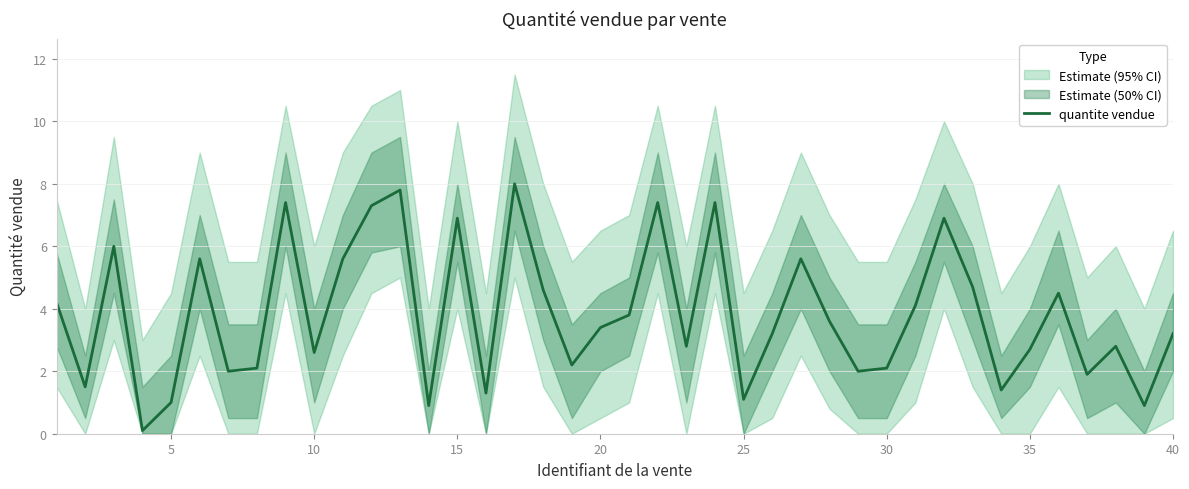

What is the maximum value for quantite vendue?

8.0